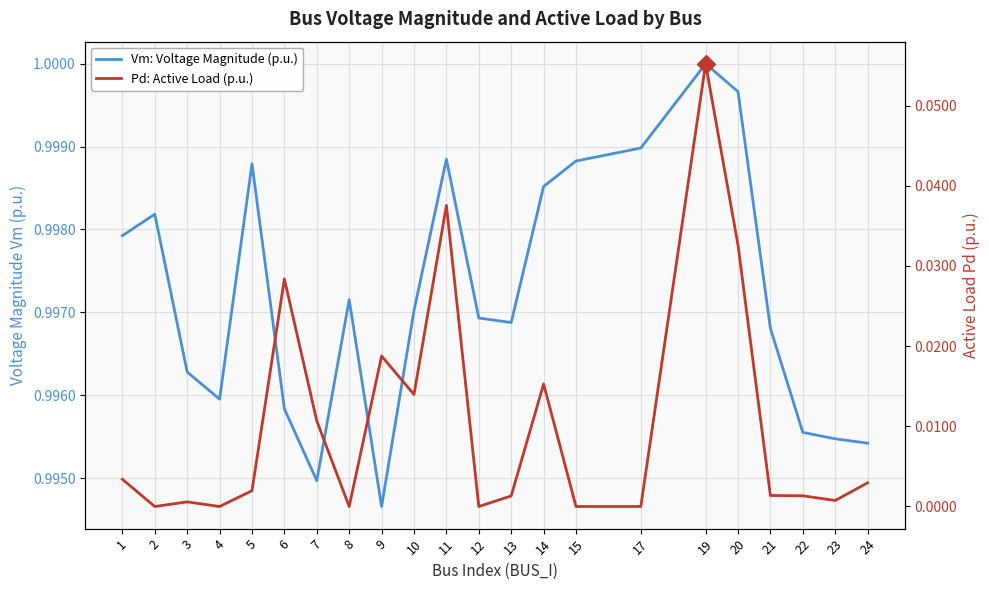

The value of Pd: Active Load (p.u.) at 7 is 0.0. True or false?

False